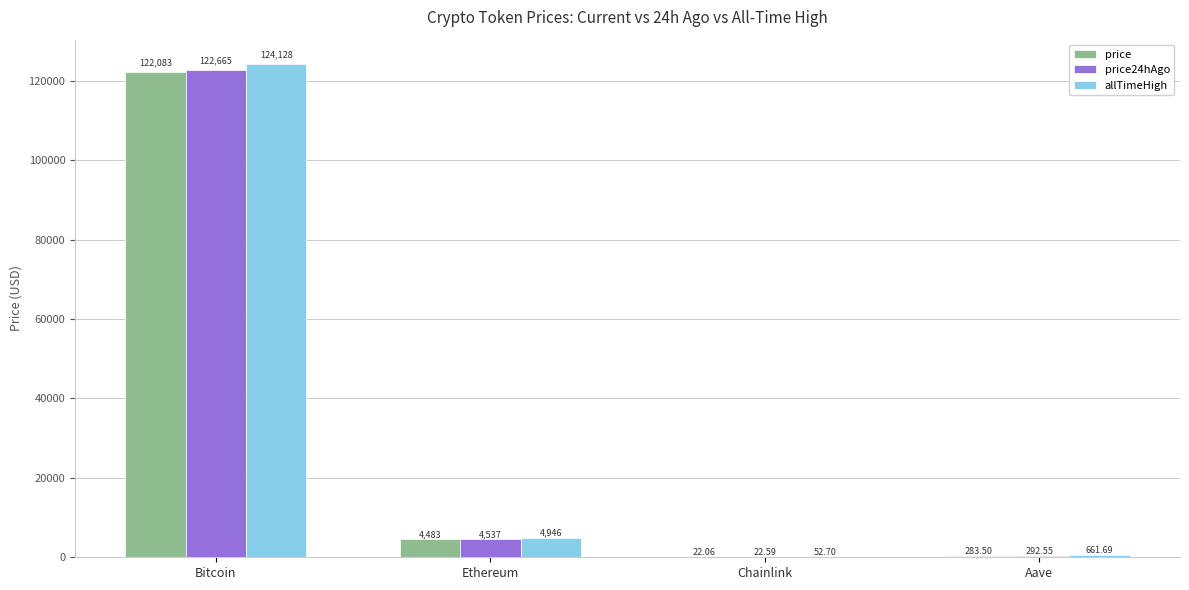

What is the average value of the price24hAgo series?

31879.3